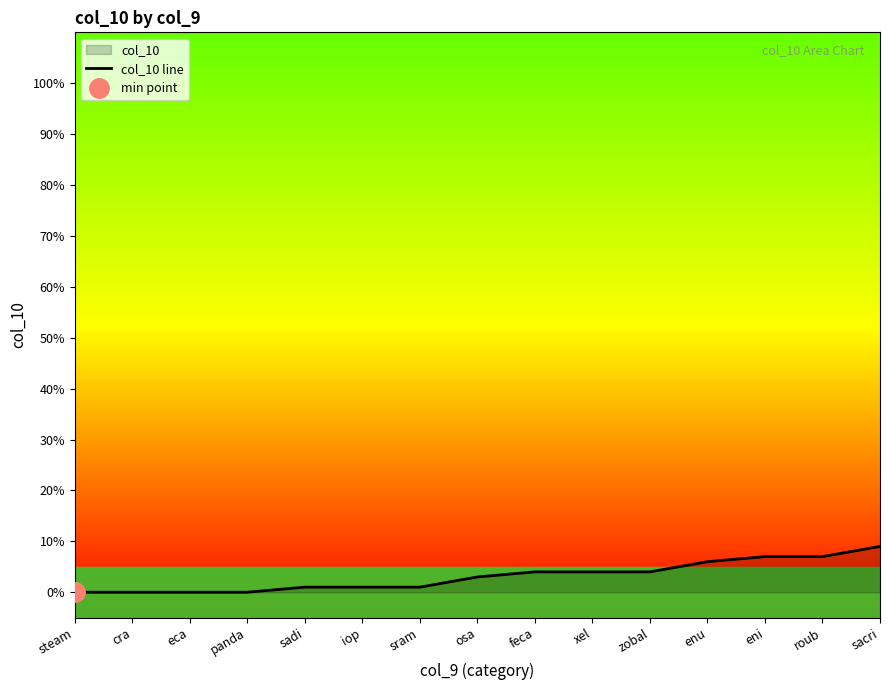

Reading right to left, list all the values displayed in this chart.

sacri=9	roub=7	eni=7	enu=6	zobal=4	xel=4	feca=4	osa=3	sram=1	iop=1	sadi=1	panda=0	eca=0	cra=0	steam=0